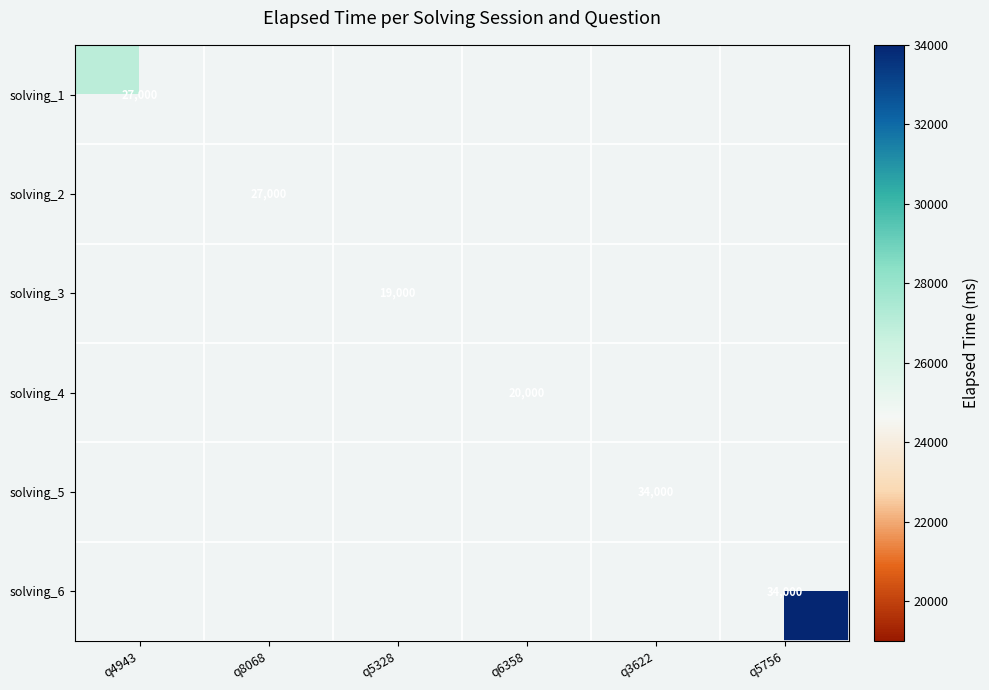

Is it true that solving_6 equals 47228 at q5756?

False